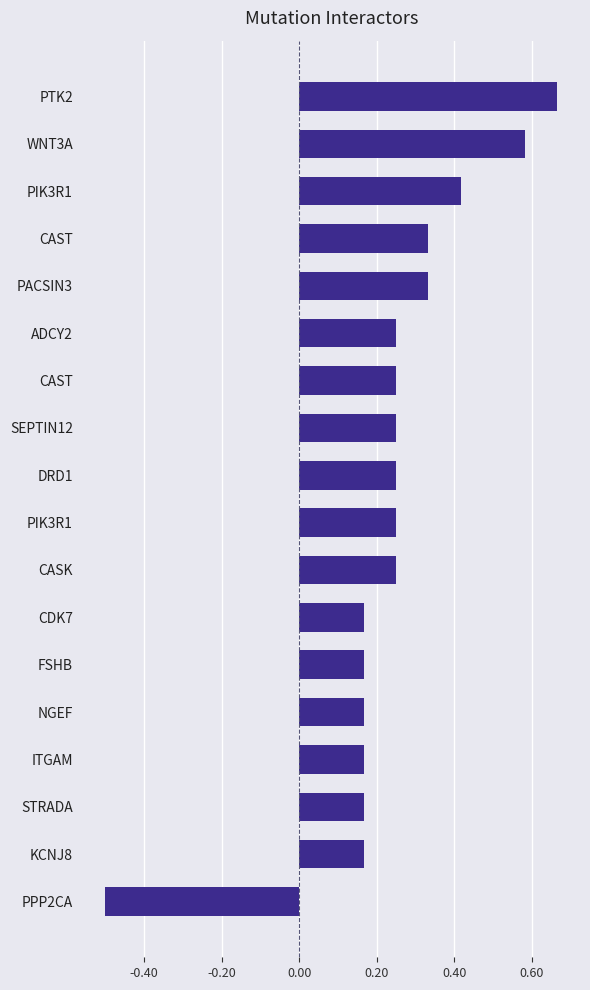

What is the smallest value displayed?

-0.5